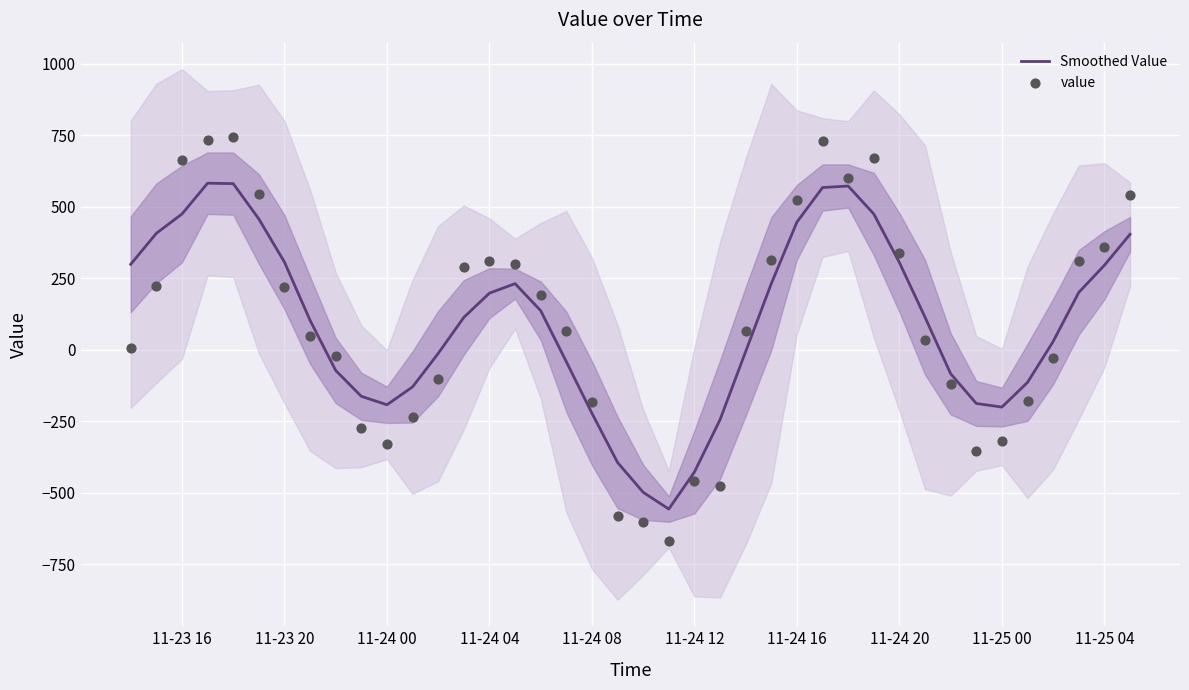

Which series contains the highest Y value?

value